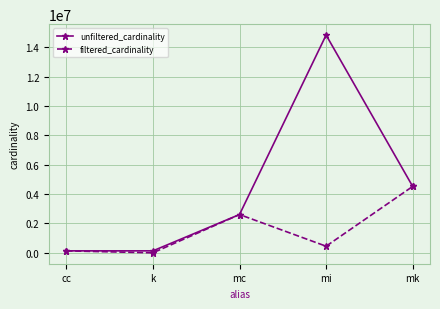

What is the difference between the second highest and minimum values in the filtered_cardinality series?

2609128